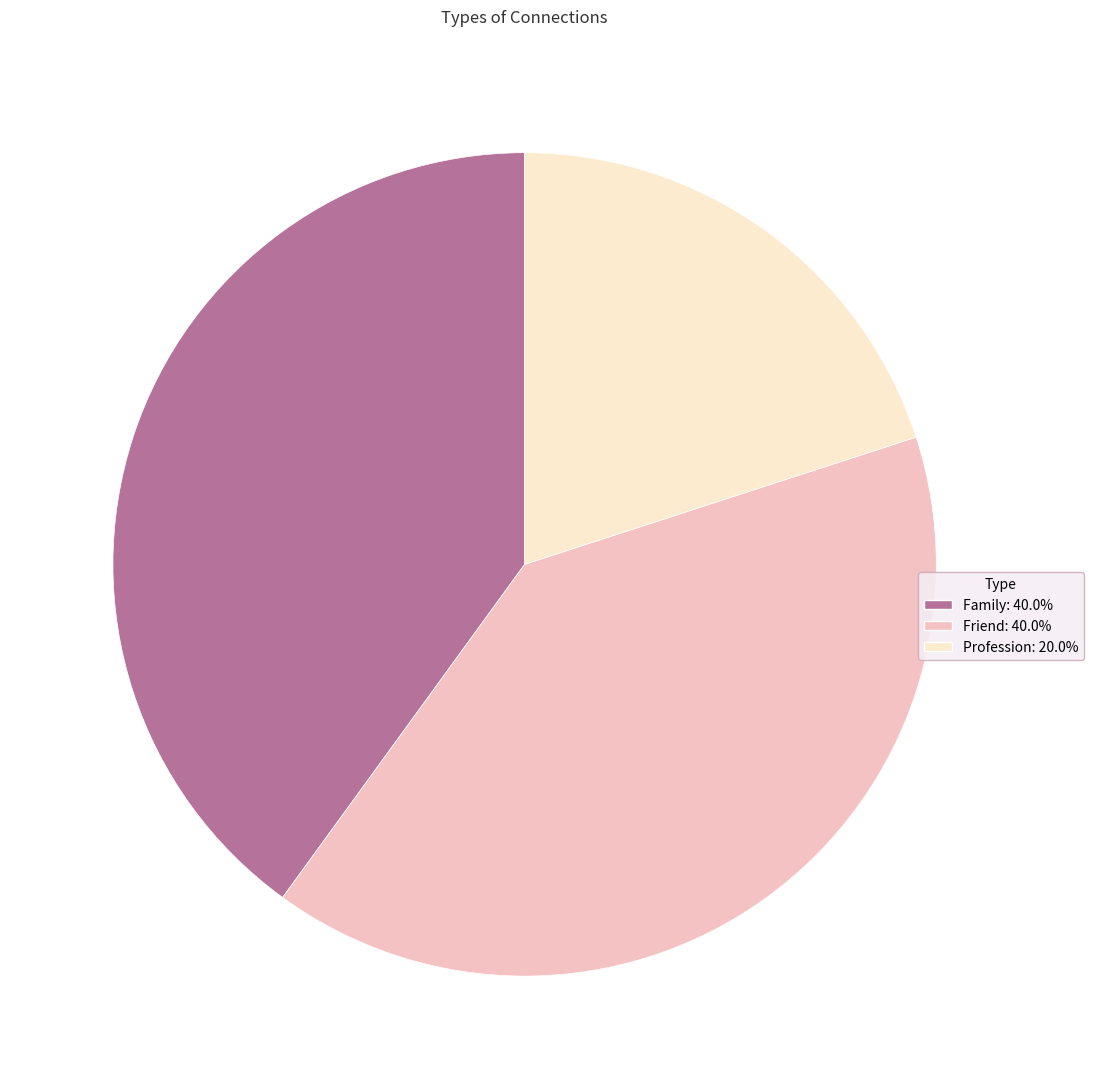

Is it true that Profession is 20% of the pie?

True